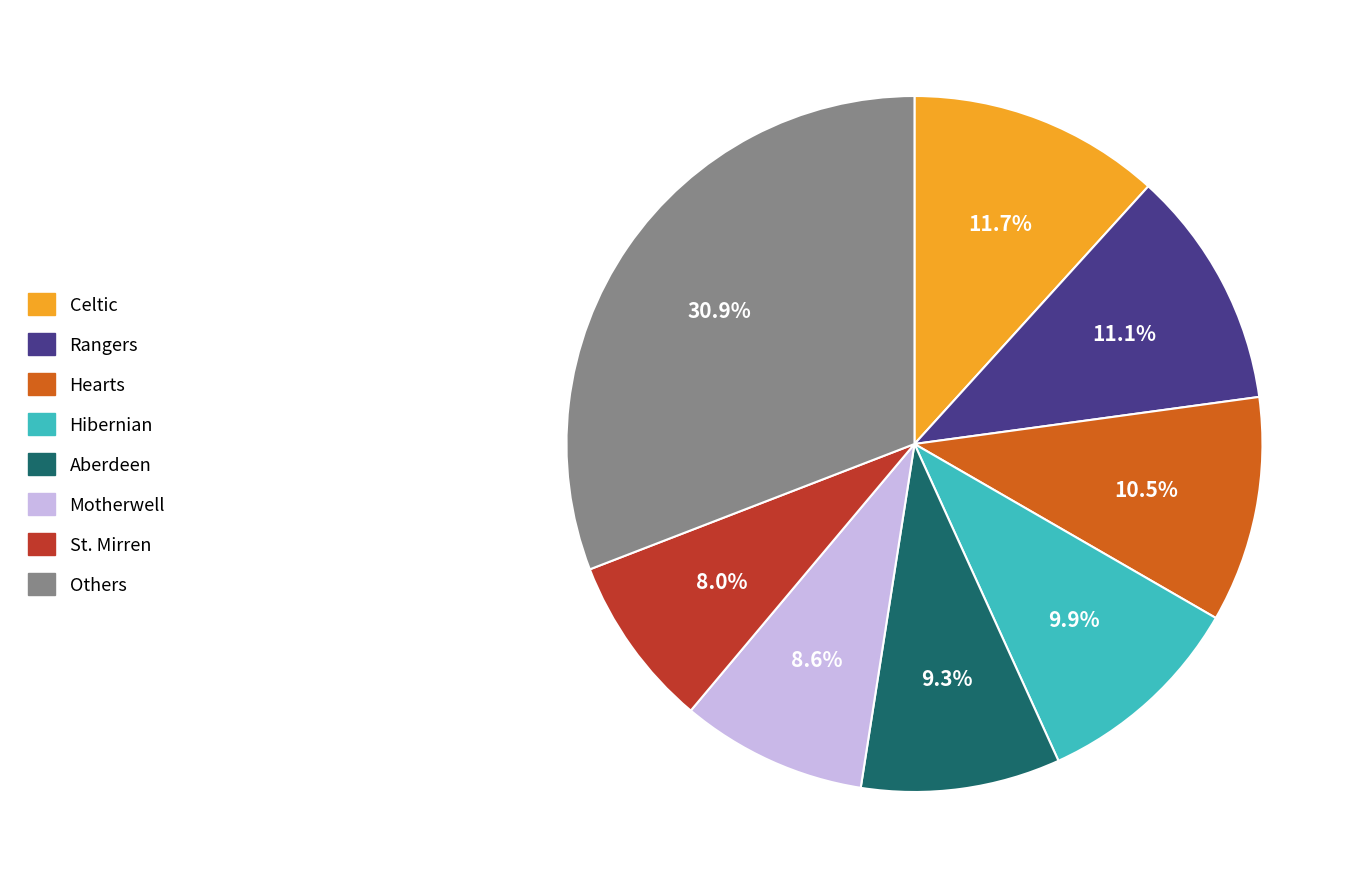

Does any single category account for the majority?

No